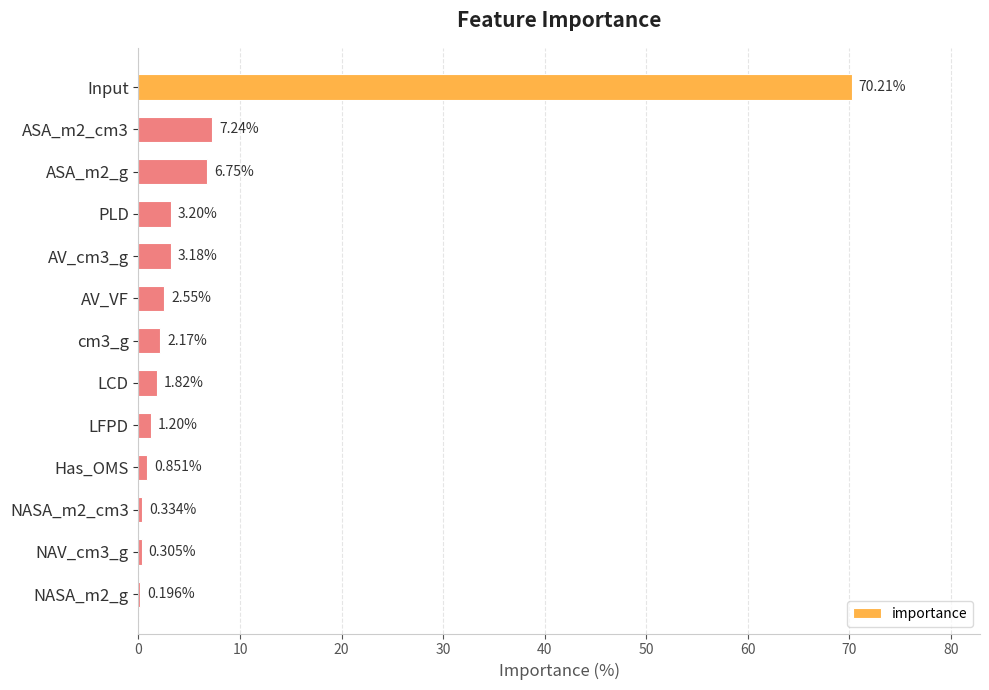

At which label is the value closest to 35?

ASA_m2_cm3